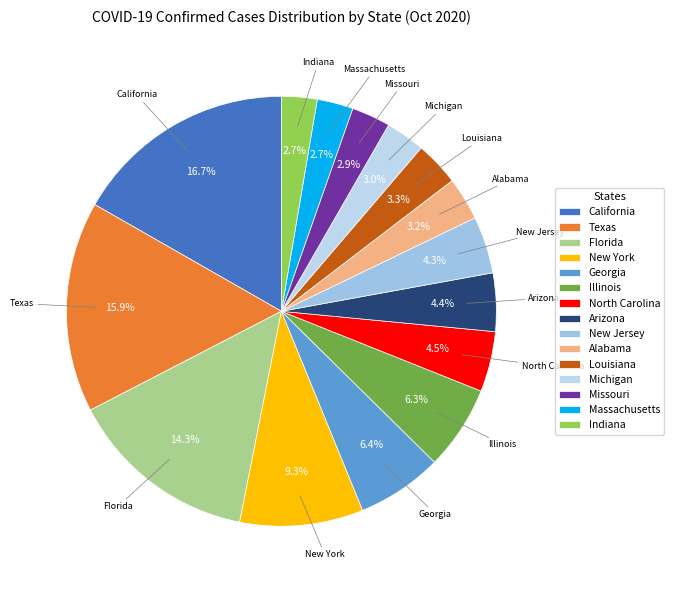

Is there any slice that represents more than half of the pie?

No